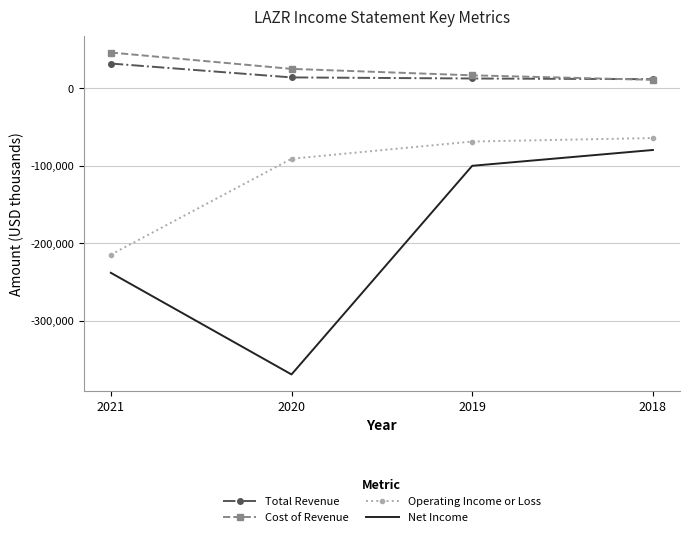

What is the highest value of the Operating Income or Loss series?

-64200